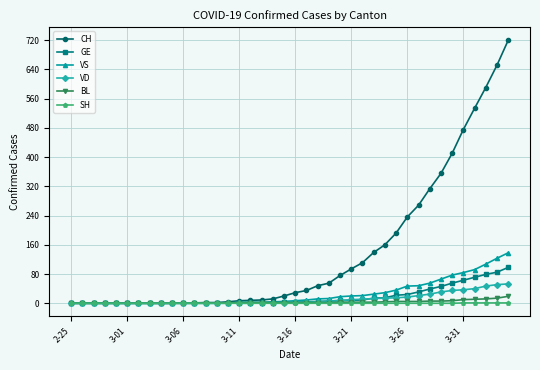

At how many categories does at least one series exceed 568?

3